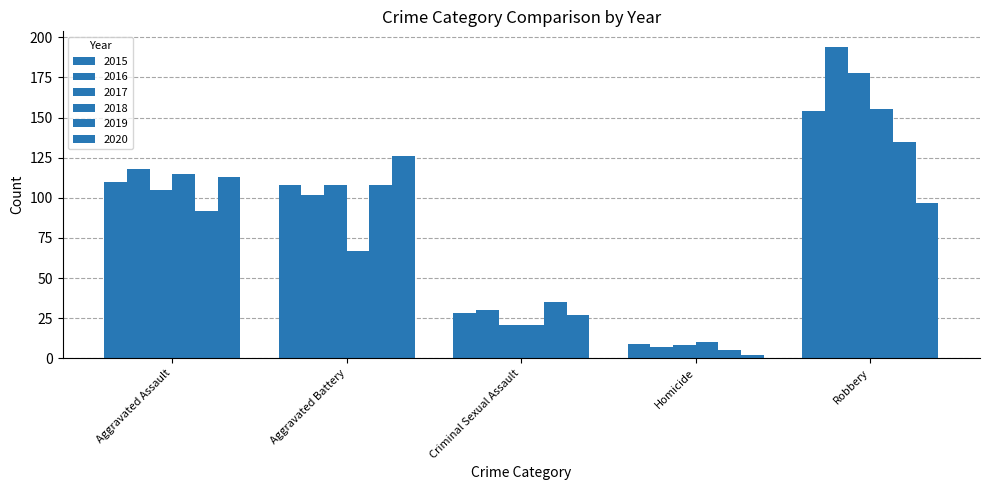

Reading left to right, extract all data points from this chart.

2015: Aggravated Assault=110	Aggravated Battery=108	Criminal Sexual Assault=28	Homicide=9	Robbery=154
2016: Aggravated Assault=118	Aggravated Battery=102	Criminal Sexual Assault=30	Homicide=7	Robbery=194
2017: Aggravated Assault=105	Aggravated Battery=108	Criminal Sexual Assault=21	Homicide=8	Robbery=178
2018: Aggravated Assault=115	Aggravated Battery=67	Criminal Sexual Assault=21	Homicide=10	Robbery=155
2019: Aggravated Assault=92	Aggravated Battery=108	Criminal Sexual Assault=35	Homicide=5	Robbery=135
2020: Aggravated Assault=113	Aggravated Battery=126	Criminal Sexual Assault=27	Homicide=2	Robbery=97